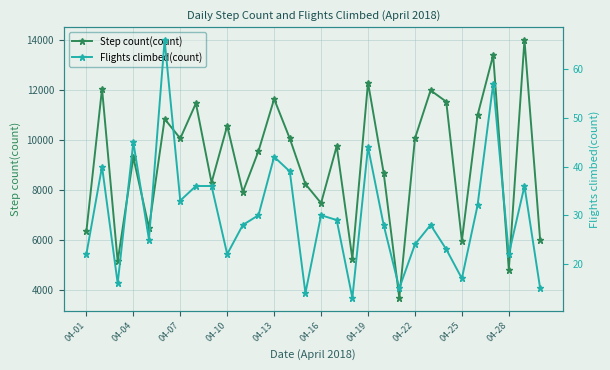

How many categories are shown in the chart?

30